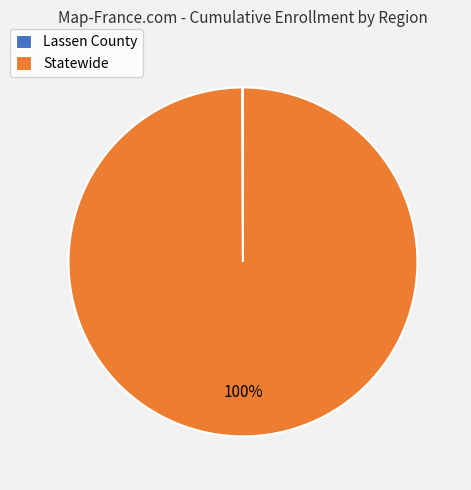

What is the majority slice?

Statewide